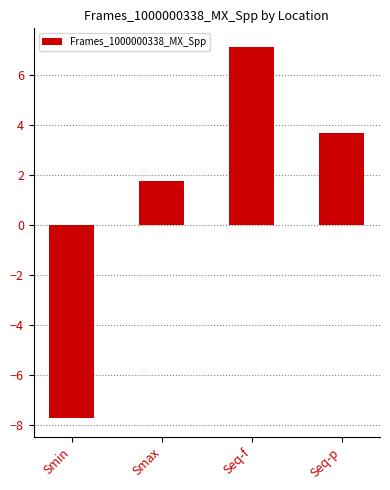

How many values are below zero?

1